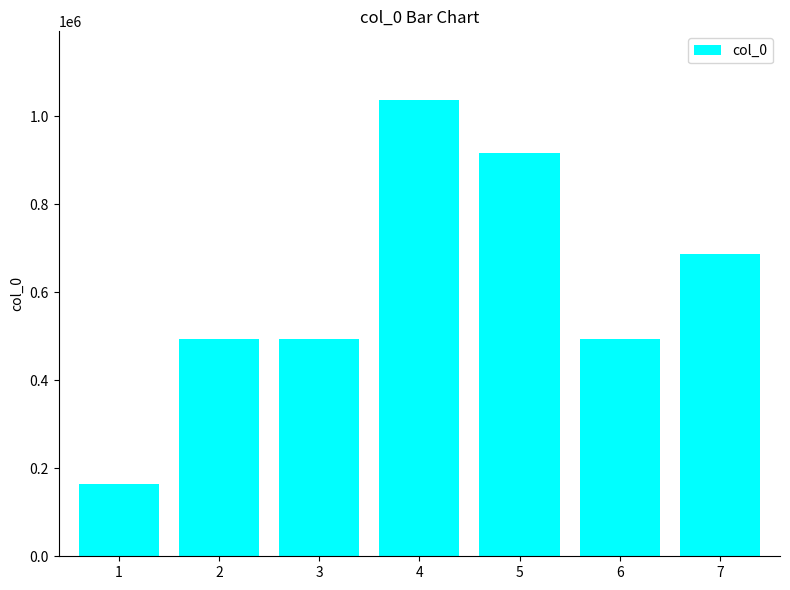

Approximately how many times larger is the value at 6 compared to 1?

3.0